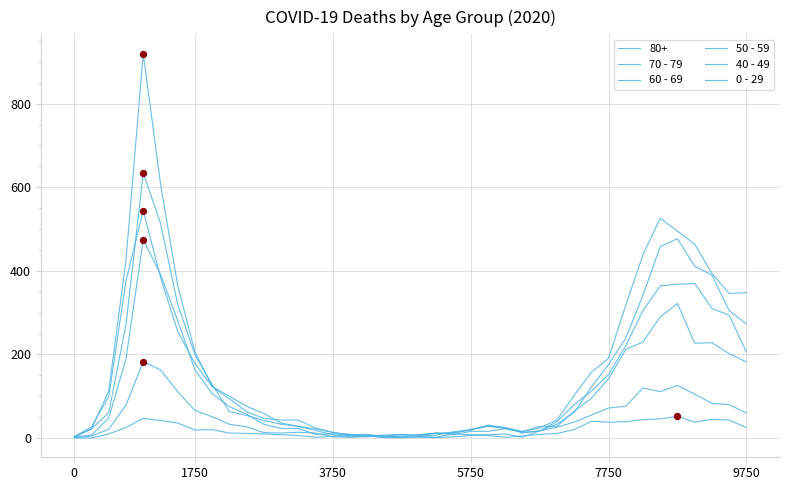

At how many categories does at least one series exceed 656?

1